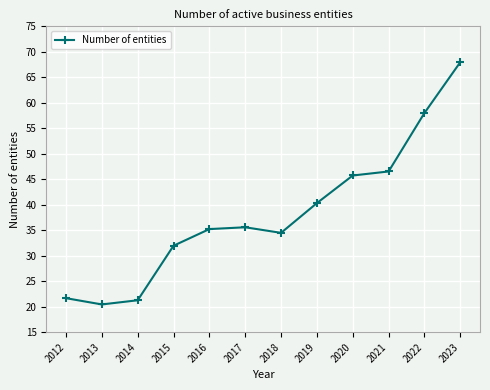

What is the change in value from 2013 to 2021?

+26.1